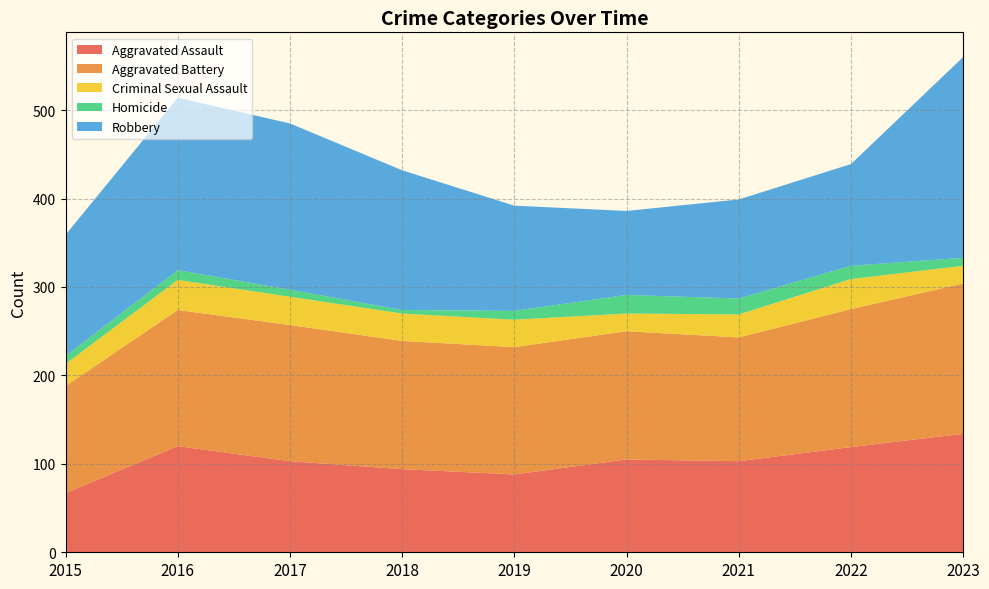

Reading left to right, extract all data points from this chart.

Aggravated Assault: 2015=67	2016=120	2017=103	2018=94	2019=88	2020=105	2021=103	2022=119	2023=134
Aggravated Battery: 2015=121	2016=154	2017=154	2018=145	2019=144	2020=145	2021=140	2022=156	2023=170
Criminal Sexual Assault: 2015=25	2016=34	2017=32	2018=31	2019=31	2020=20	2021=26	2022=34	2023=20
Homicide: 2015=9	2016=11	2017=8	2018=4	2019=10	2020=21	2021=18	2022=15	2023=9
Robbery: 2015=137	2016=195	2017=188	2018=158	2019=119	2020=95	2021=112	2022=115	2023=227